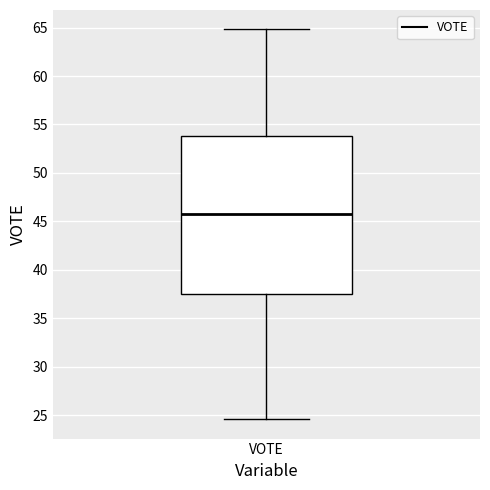

Transcribe this box plot: give where the median line is, the range the box spans, and where the two whiskers end, as read against the y-axis. The values are not printed on the chart, so give them approximately, as read against the axis.

median 46.0, box 37.5 to 54.0, whiskers 24.5 to 65.0